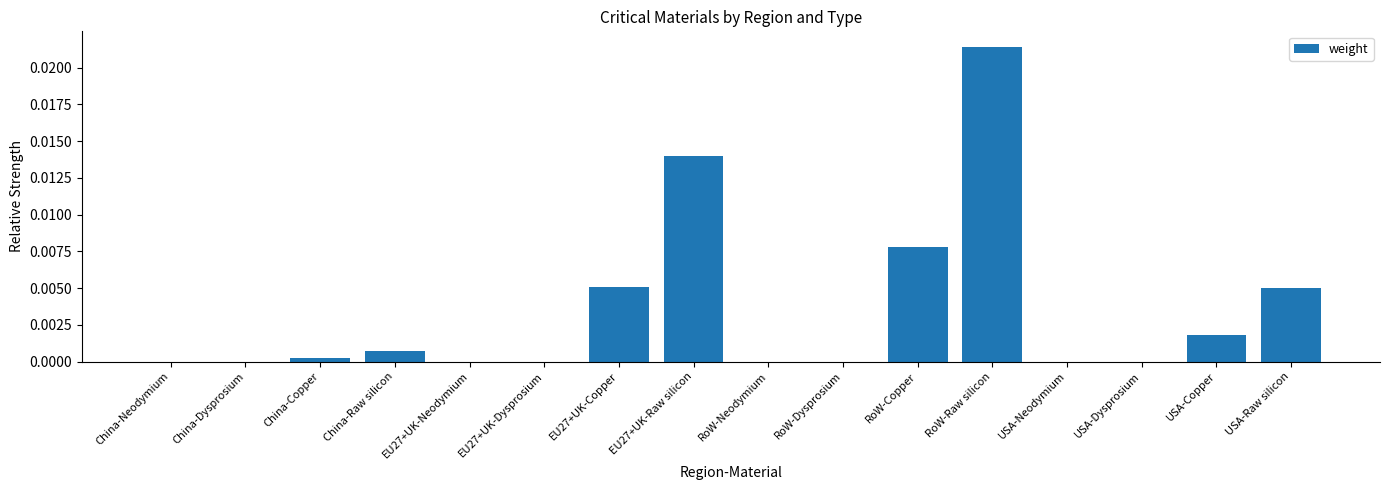

What is the sum of all values?

0.1